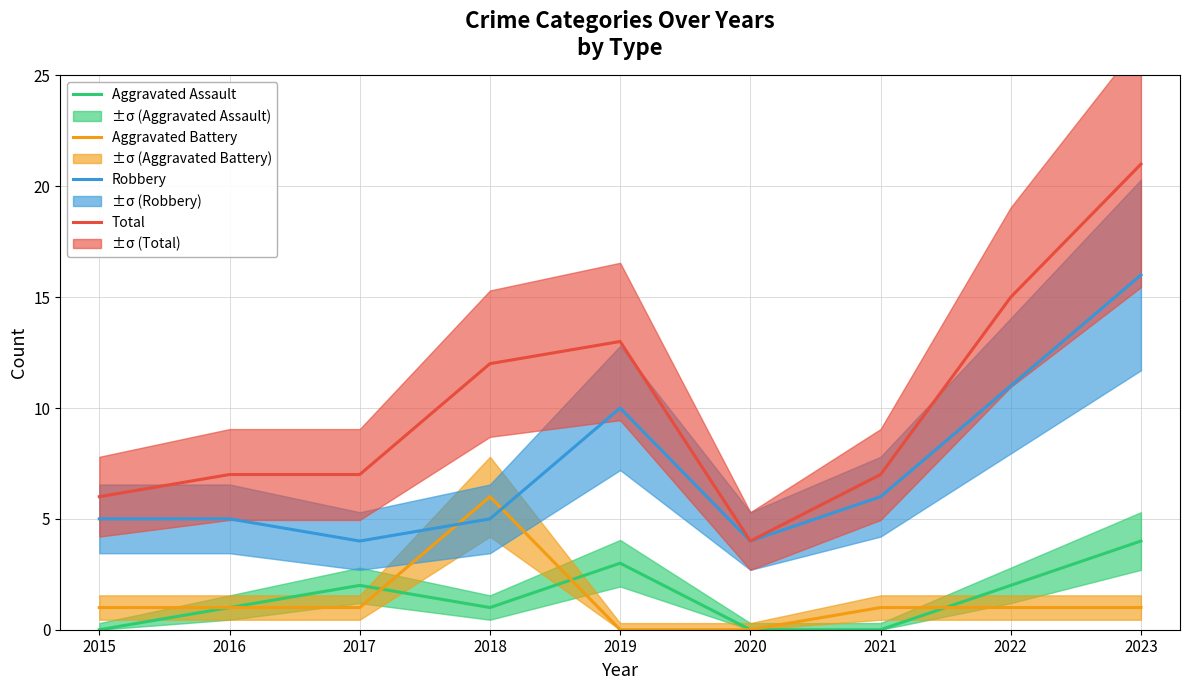

Between 2021 and 2020, which is larger?

2021